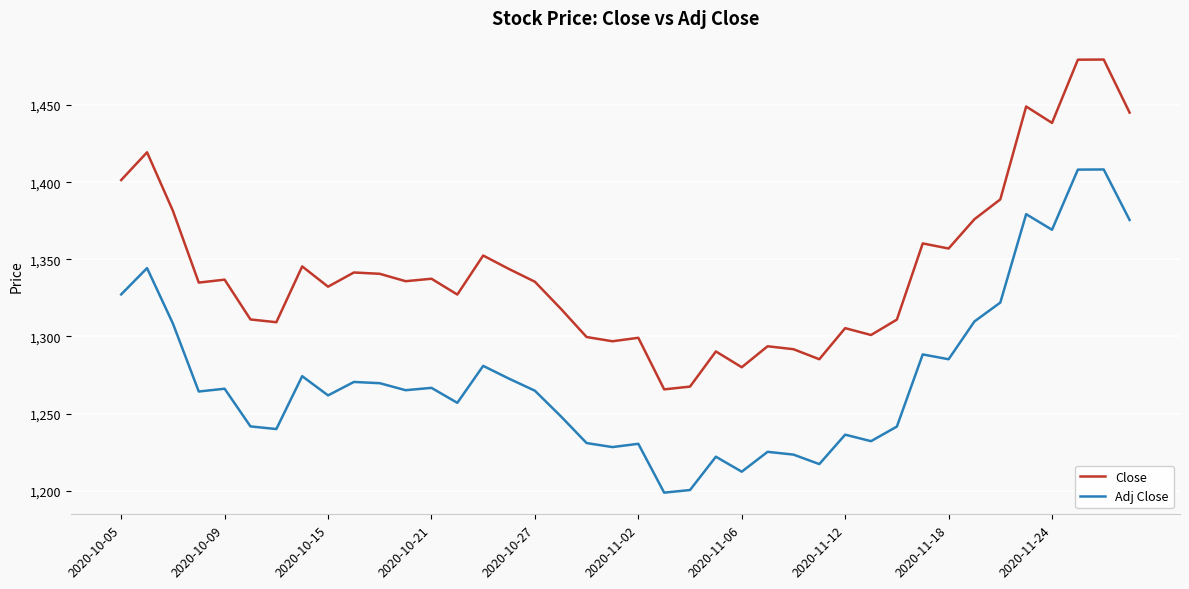

Which series has the largest range (max minus min)?

Close